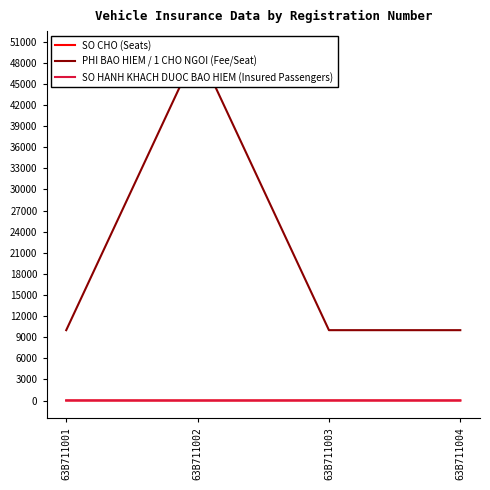

What is the spread (max minus min) of values at 63B711004?

9995